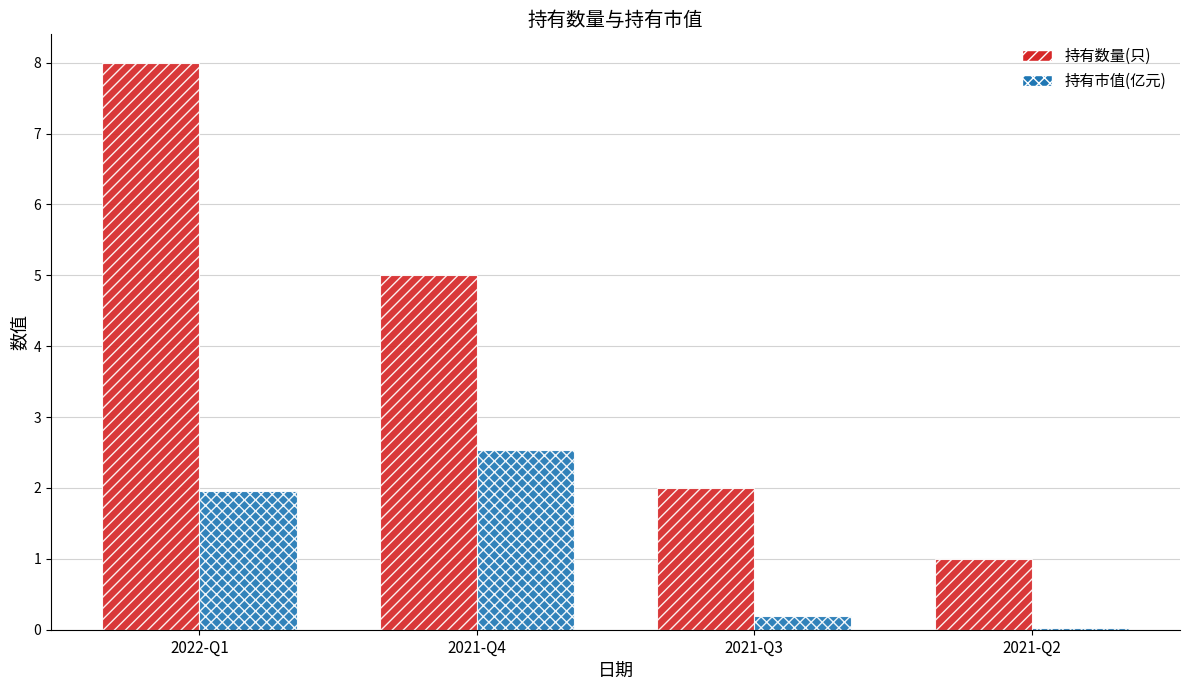

The value of 持有市值(亿元) at 2022-Q1 is 1.3. True or false?

False